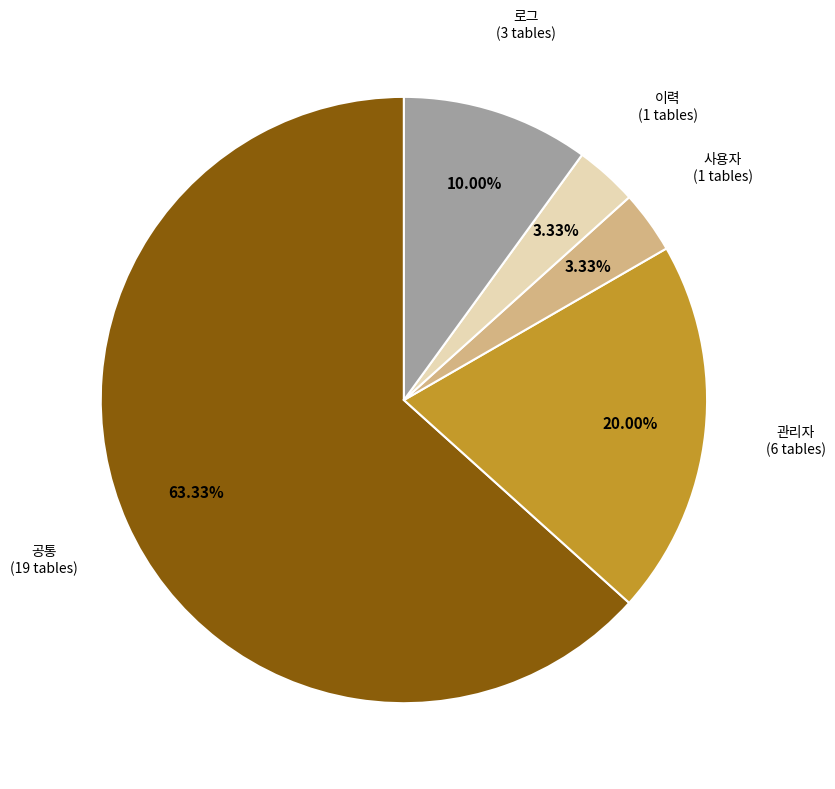

Does 공통 represent more than half of the total?

Yes